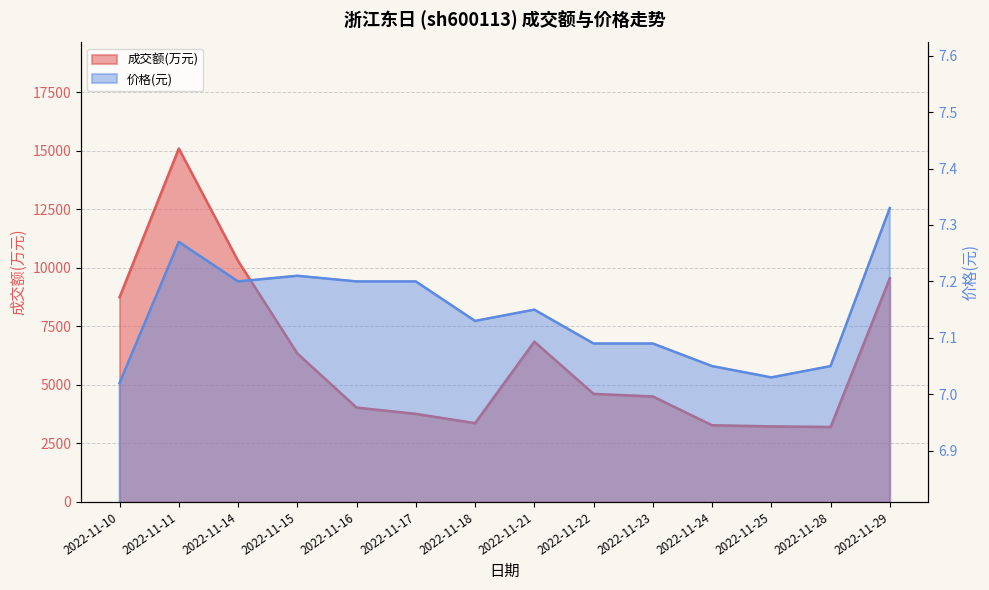

At which label is 成交额(万元) closest to 9153?

2022-11-10